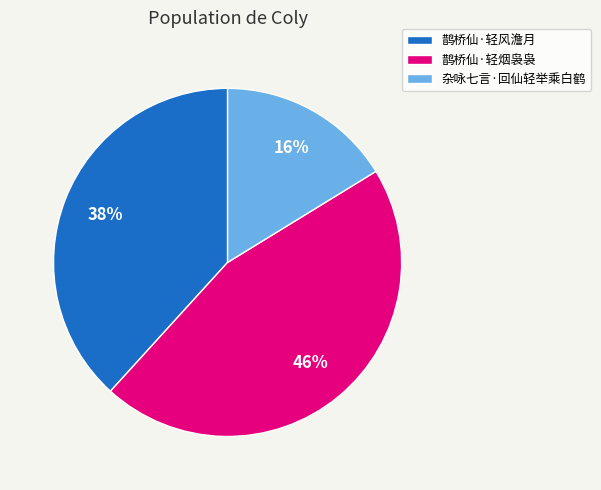

Rank the categories by value from lowest to highest.

杂咏七言·回仙轻举乘白鹤, 鹊桥仙·轻风澹月, 鹊桥仙·轻烟袅袅